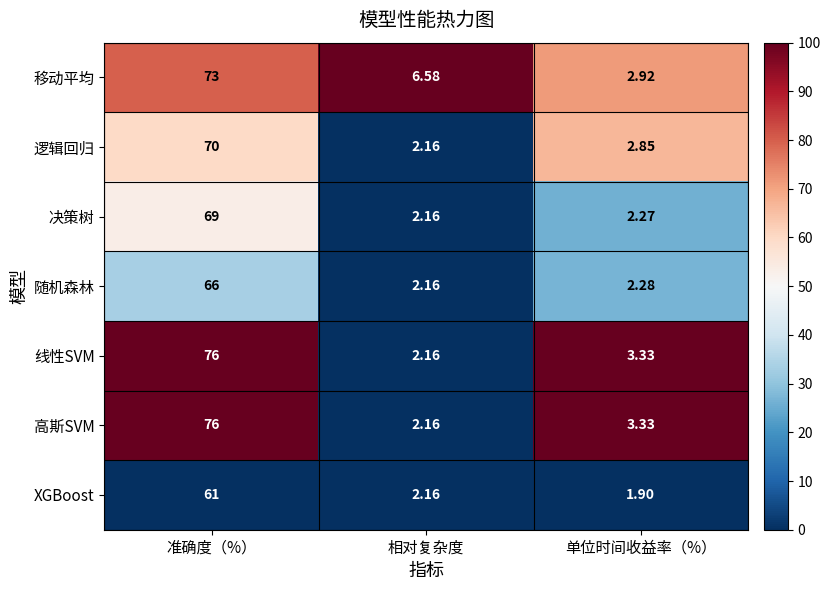

Which series has the largest total across all categories?

移动平均